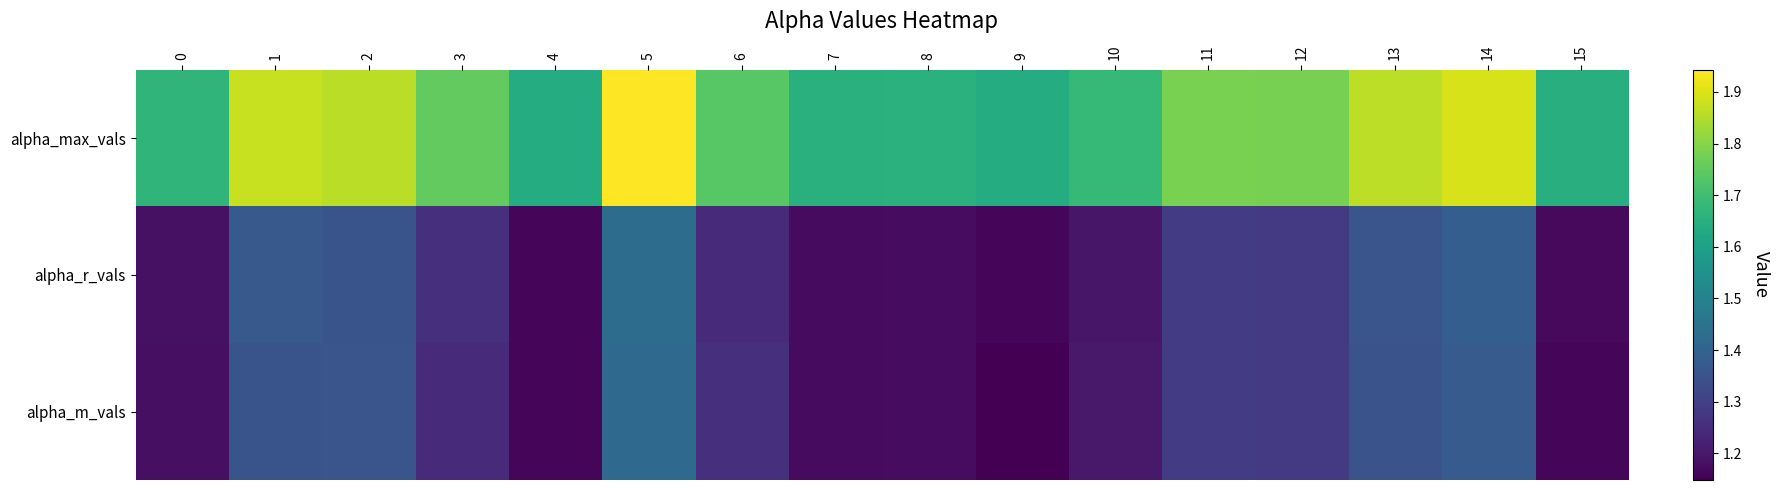

Reading left to right, extract all data points from this chart.

alpha_max_vals: 0=1.7	1=1.9	2=1.9	3=1.8	4=1.6	5=1.9	6=1.7	7=1.7	8=1.7	9=1.6	10=1.7	11=1.8	12=1.8	13=1.9	14=1.9	15=1.7
alpha_r_vals: 0=1.2	1=1.4	2=1.4	3=1.3	4=1.2	5=1.4	6=1.2	7=1.2	8=1.2	9=1.2	10=1.2	11=1.3	12=1.3	13=1.4	14=1.4	15=1.2
alpha_m_vals: 0=1.2	1=1.4	2=1.4	3=1.2	4=1.2	5=1.4	6=1.3	7=1.2	8=1.2	9=1.1	10=1.2	11=1.3	12=1.3	13=1.4	14=1.4	15=1.2